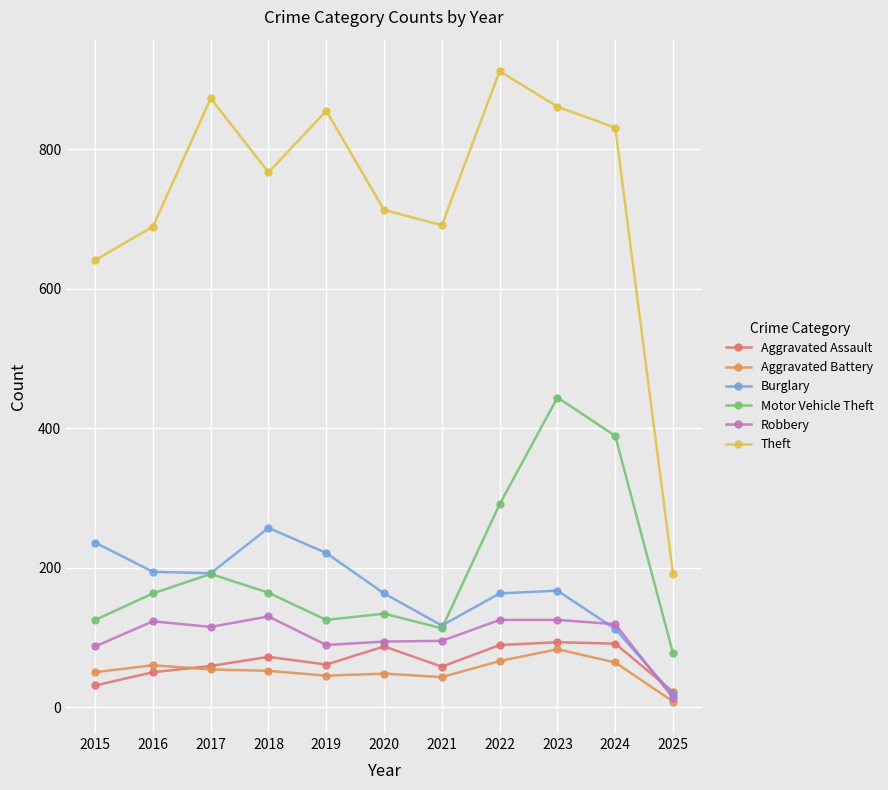

How many lines are shown in the chart?

6